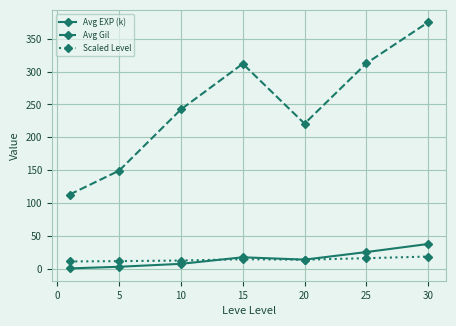

What is the value of the Scaled Level point at the 7th from the left?

18.5